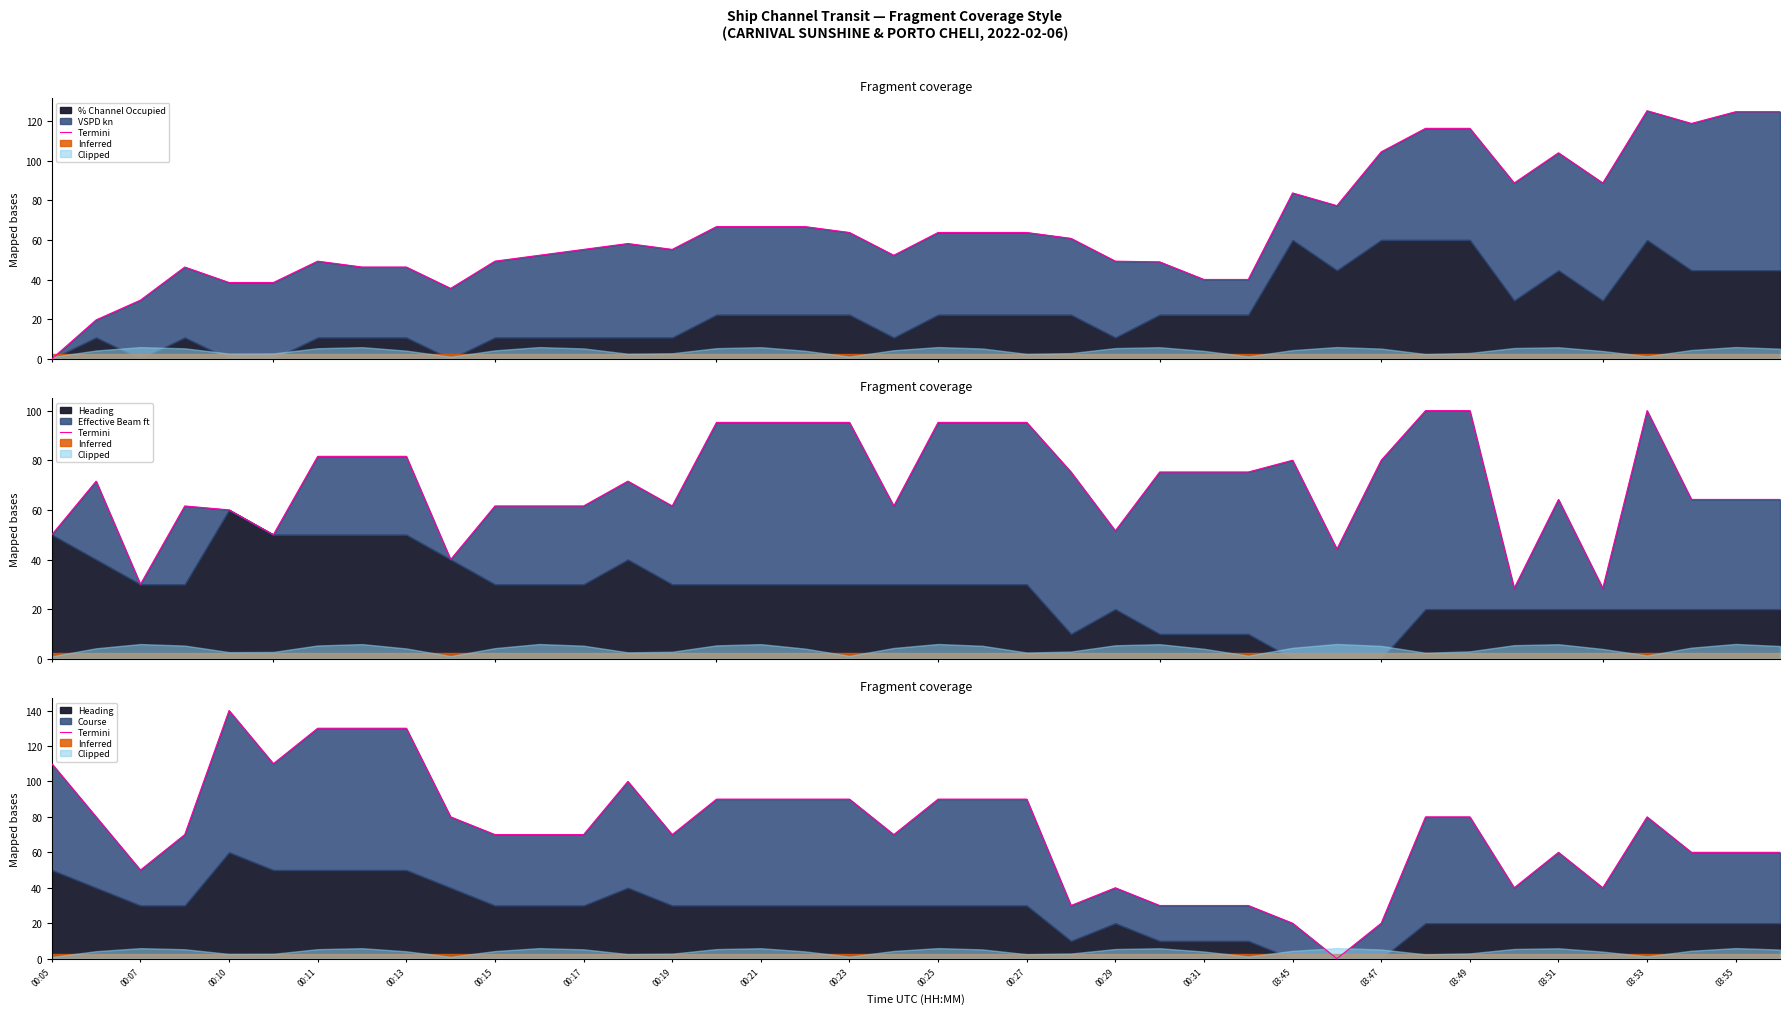

What is the value of the 4th point from the left?

70.0